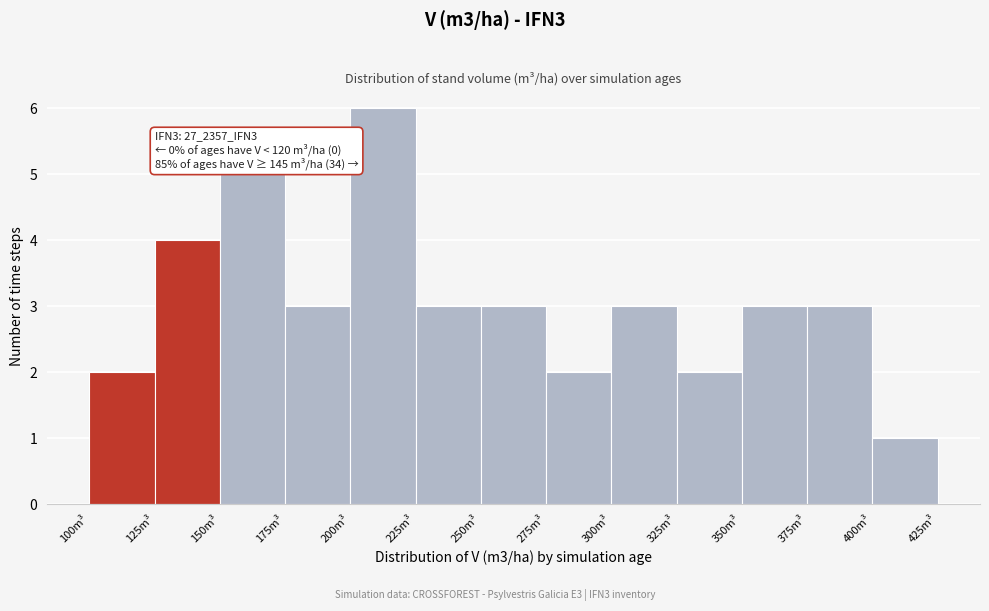

Over which range of the x-axis is the bar tallest?

200 to 225